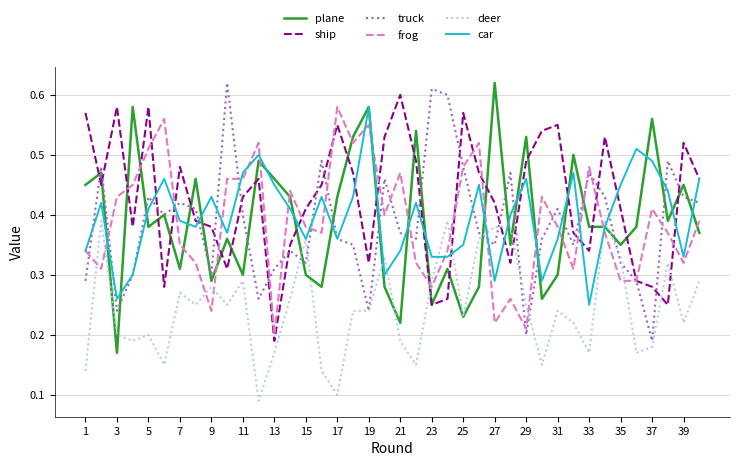

True or false: deer and frog intersect in this chart.

True